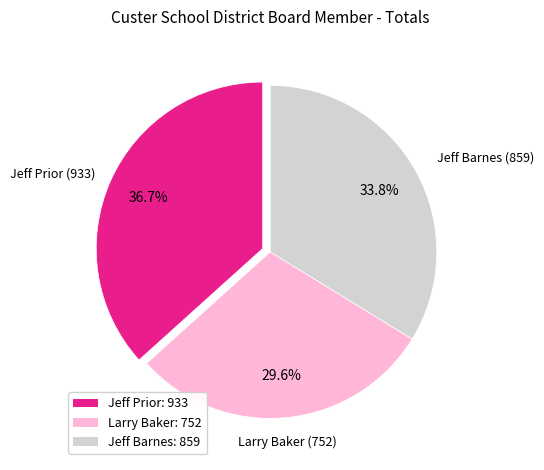

Which has a higher value, Larry Baker: 752 or Jeff Prior: 933?

Jeff Prior: 933